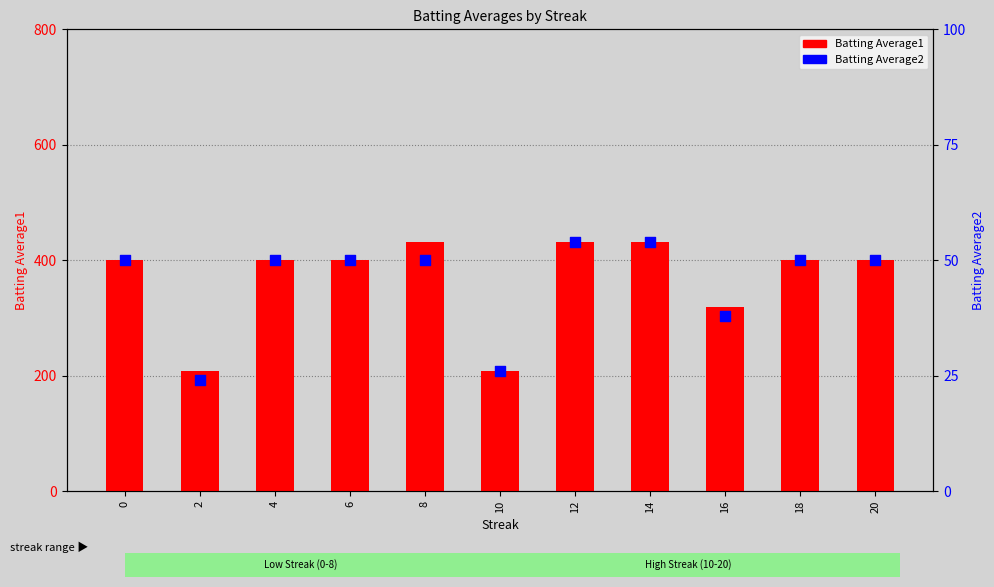

Which series contains the lowest Y value?

Batting Average2